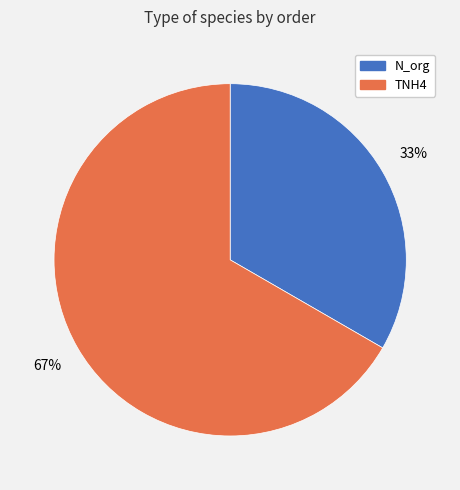

Do TNH4 and N_org together represent more than half of the pie?

Yes